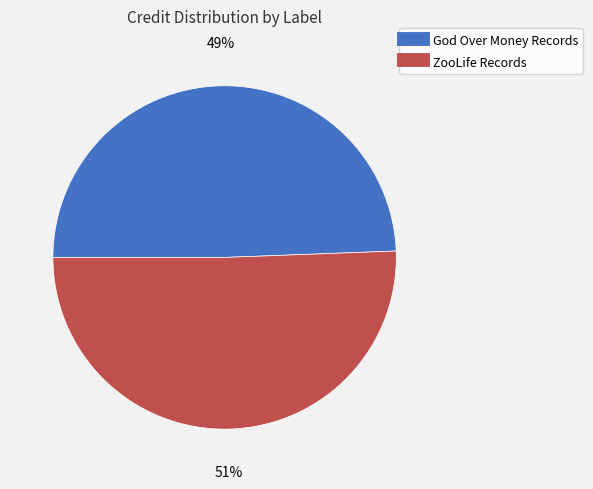

Does any single category account for the majority?

Yes